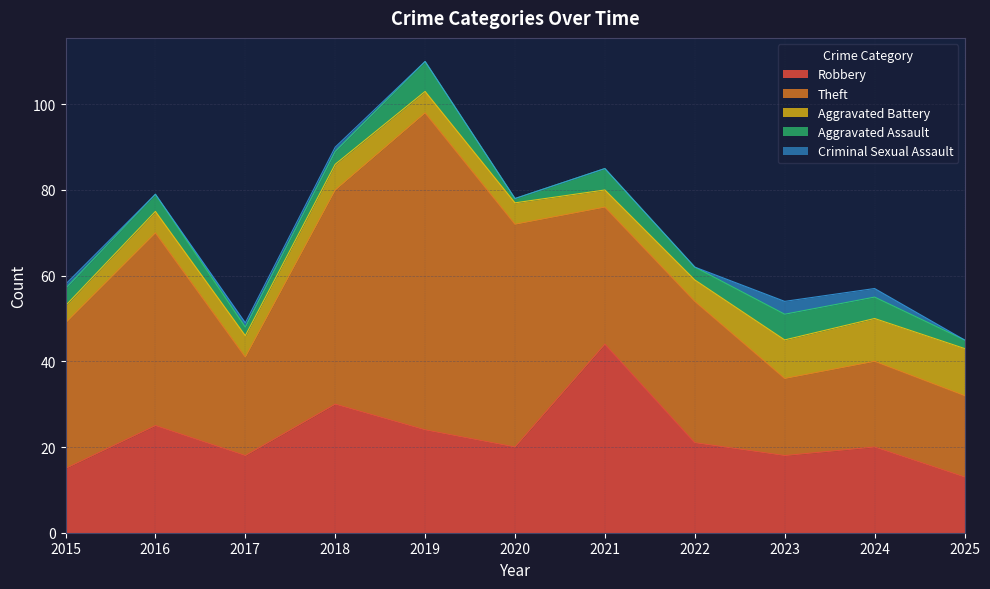

What is the value of the Aggravated Battery point at the 3rd from the left?

5